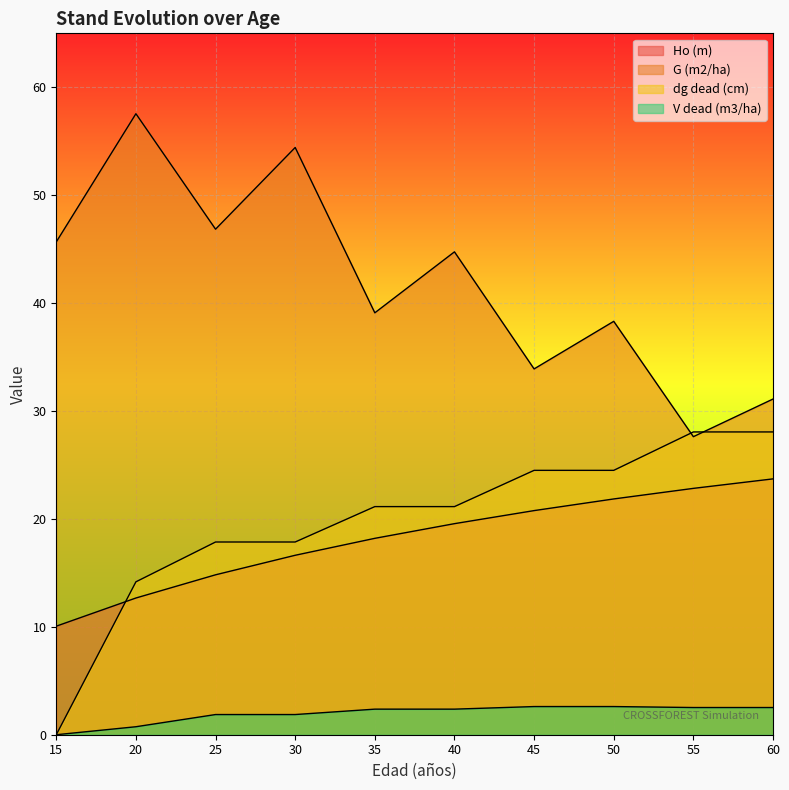

True or false: G (m2/ha) has more than 1 interior local peaks.

True